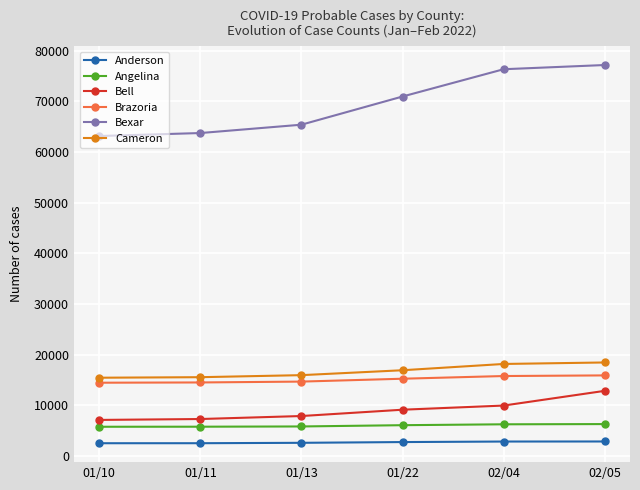

What is the sum of the Angelina values at 02/04 and 01/13?

12024